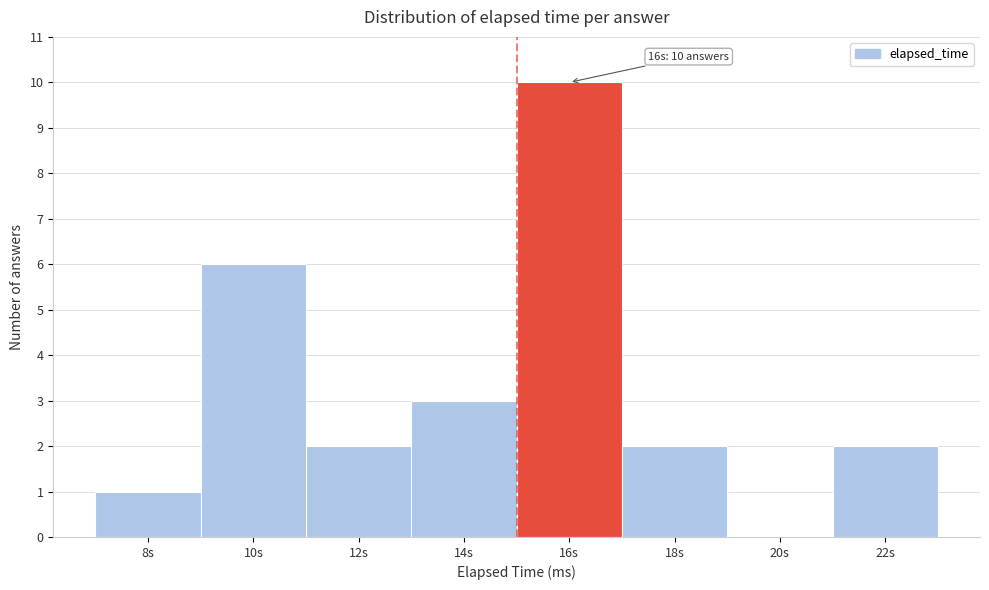

Reading left to right, list all the values displayed in this chart.

8s=1	10s=6	12s=2	14s=3	16s=10	18s=2	20s=0	22s=2